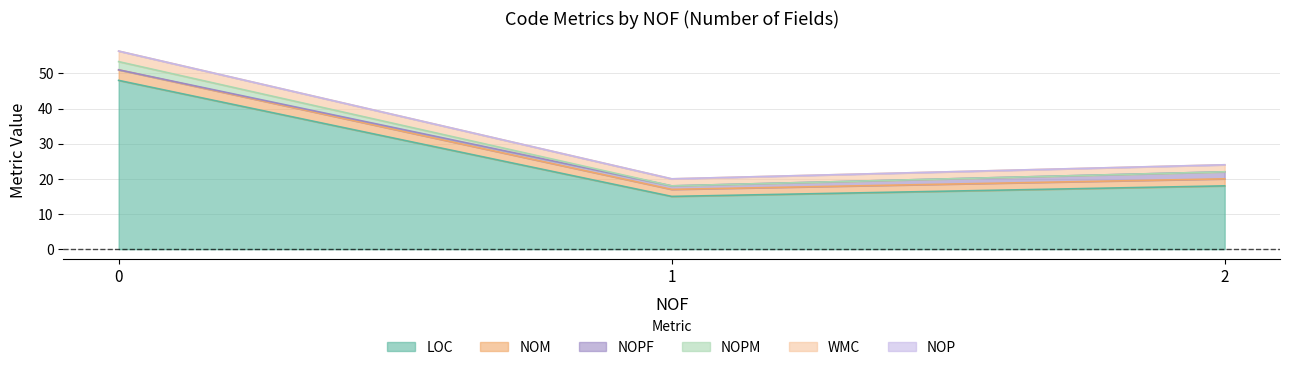

True or false: NOPF and WMC cross at least once.

False